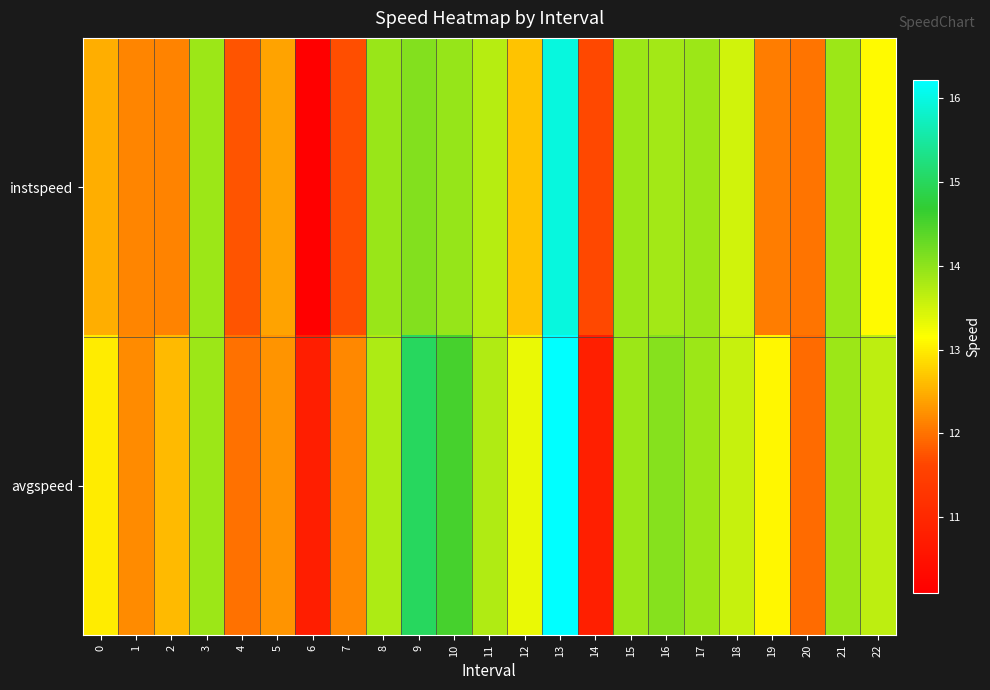

What is the minimum value shown in the chart?

10.1